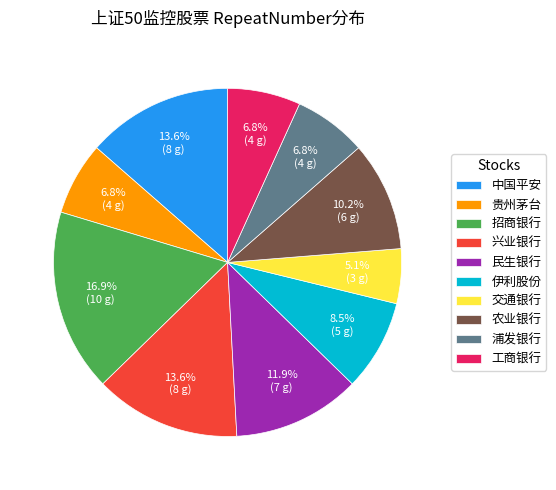

What is the largest slice in the pie chart?

招商银行